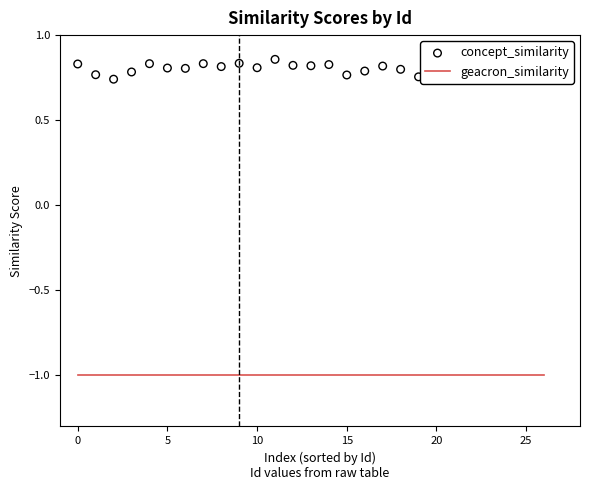

At how many categories does at least one series exceed 0?

27